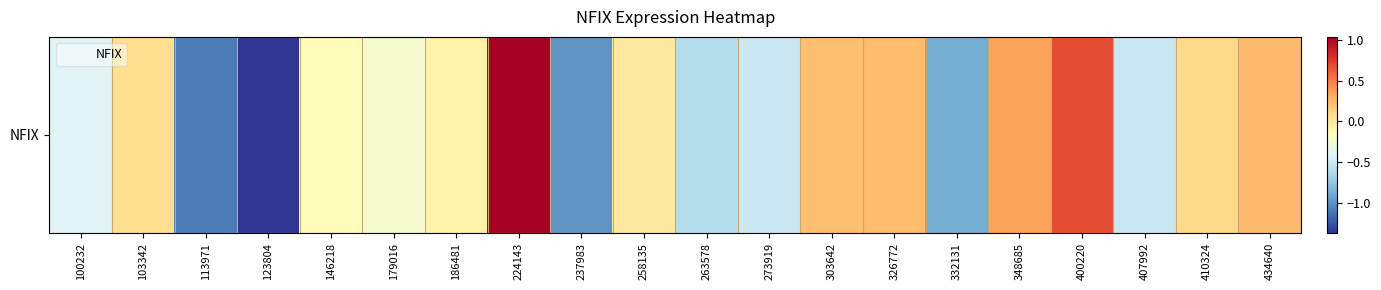

What is the sum of all values?

-3.9